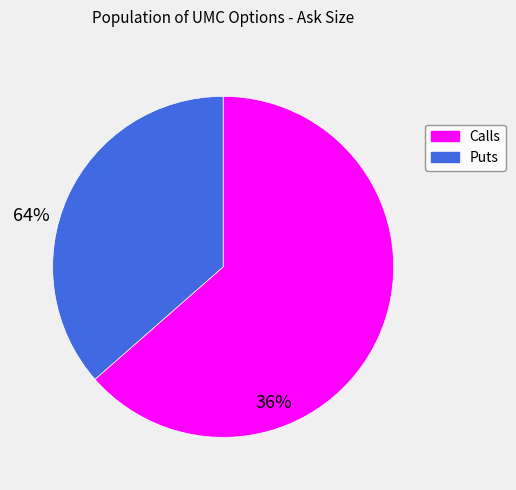

How many segments does this pie chart have?

2